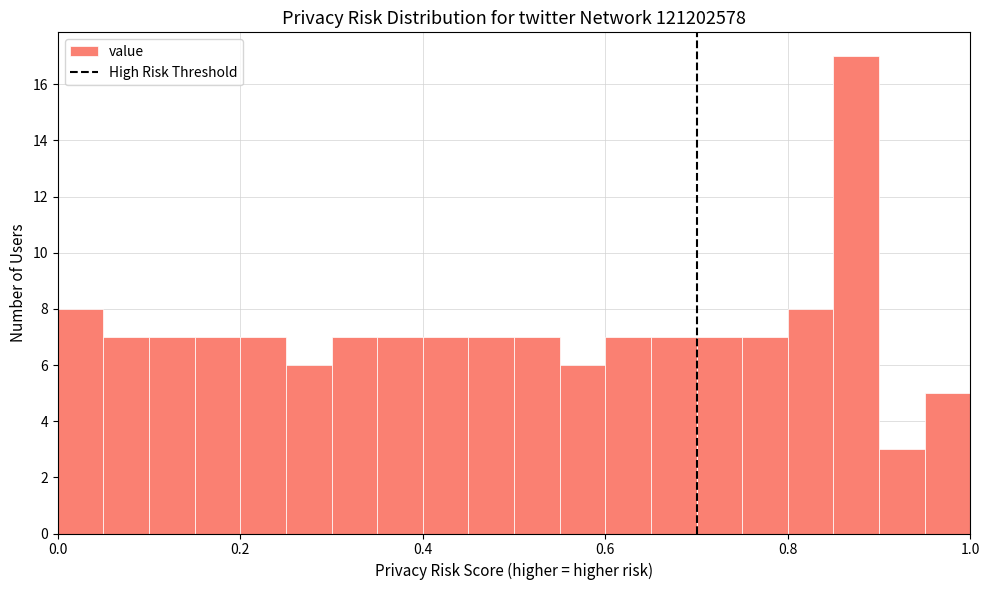

Around what value on the x-axis is the tallest bar? Give the approximate position of its centre, as read against the axis.

0.88